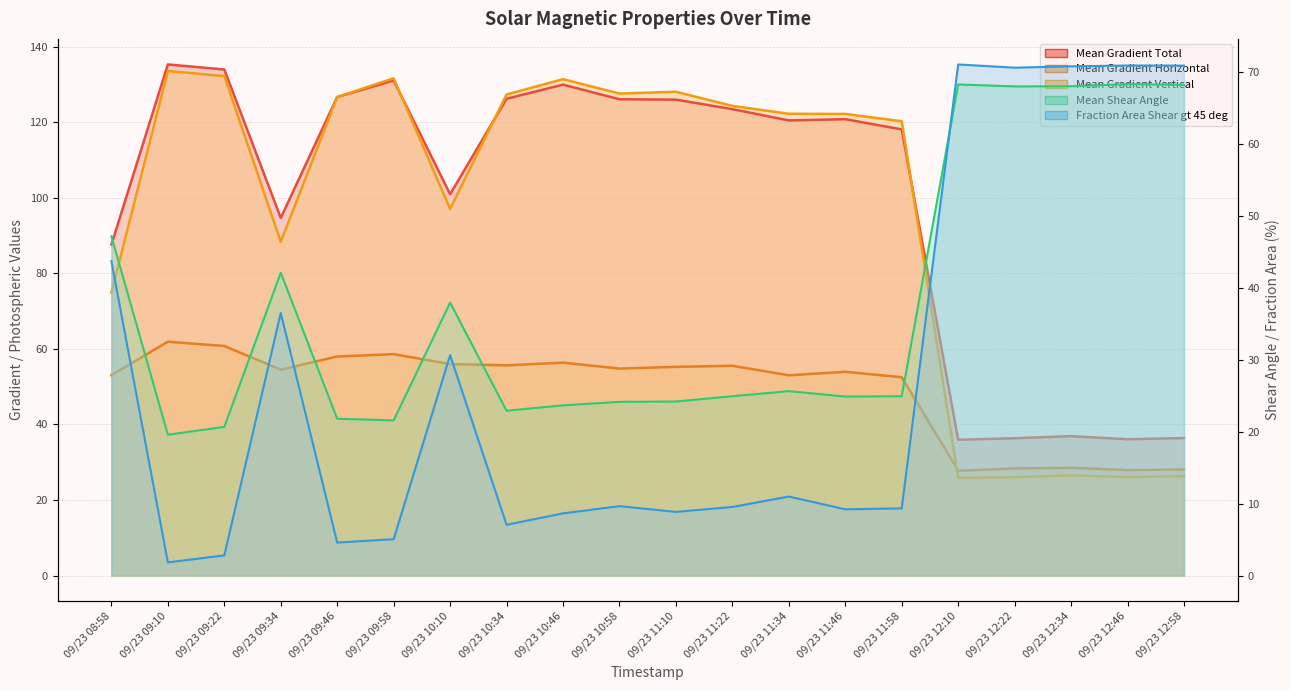

Is it true that Mean Gradient Vertical equals 15.0 at 09/23 12:22?

False